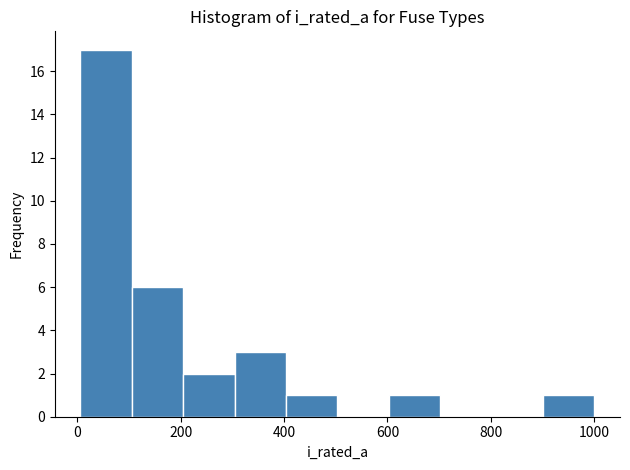

Reading left to right, list every bar in this chart as the range it spans on the x-axis followed by its height. Neither the bar edges nor the heights are printed on the chart, so give them approximately, as read against the axes.

0 to 100: 17
100 to 200: 6
200 to 300: 2
300 to 400: 3
400 to 500: 1
500 to 600: 0
600 to 700: 1
700 to 800: 0
800 to 900: 0
900 to 1000: 1